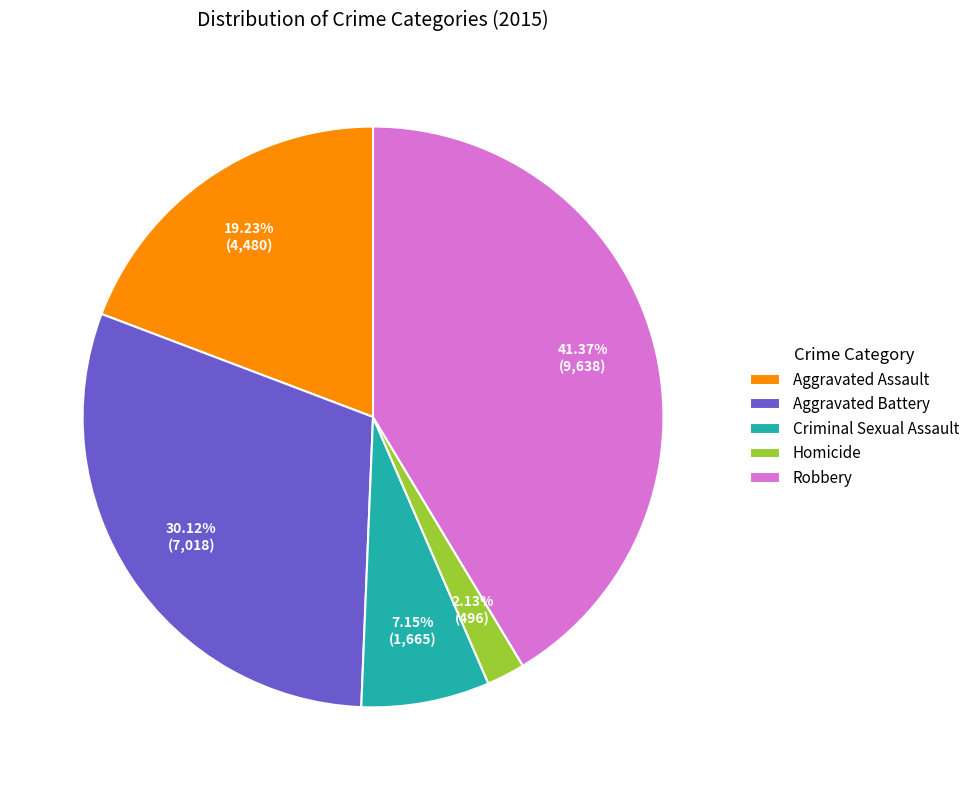

Which category has the biggest portion of the pie?

Robbery